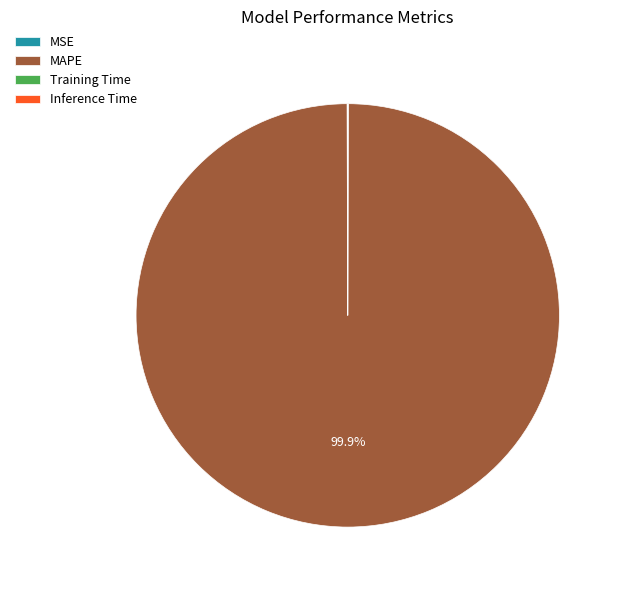

What is the largest slice in the pie chart?

MAPE